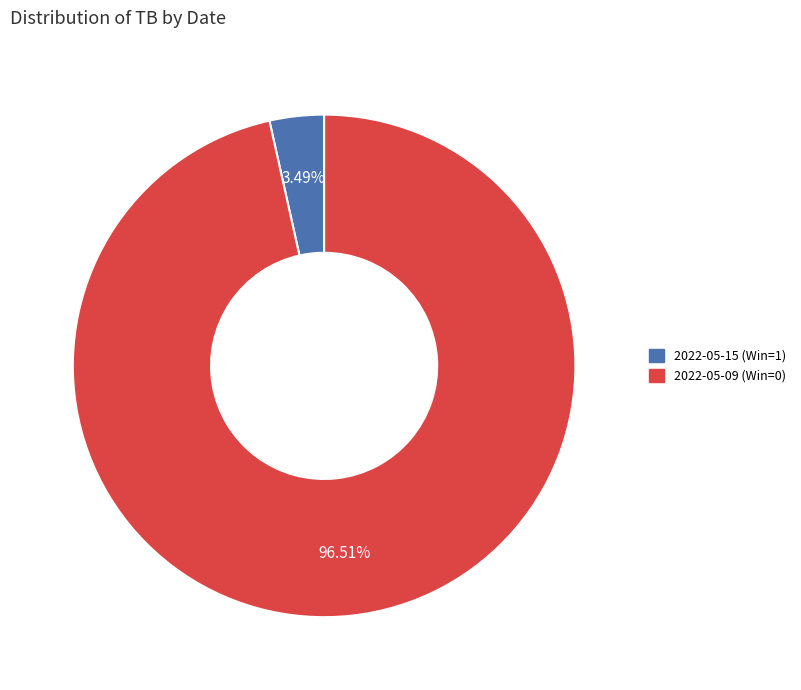

Between 2022-05-09 (Win=0) and 2022-05-15 (Win=1), which is larger?

2022-05-09 (Win=0)